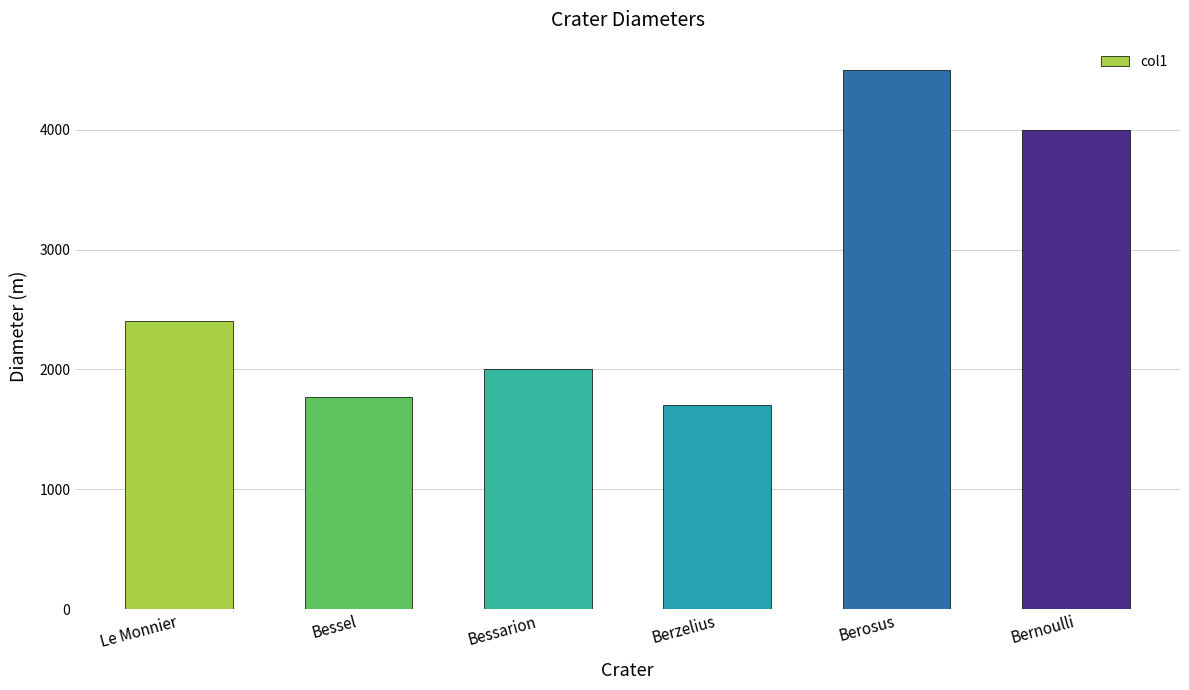

What is the average value?

2728